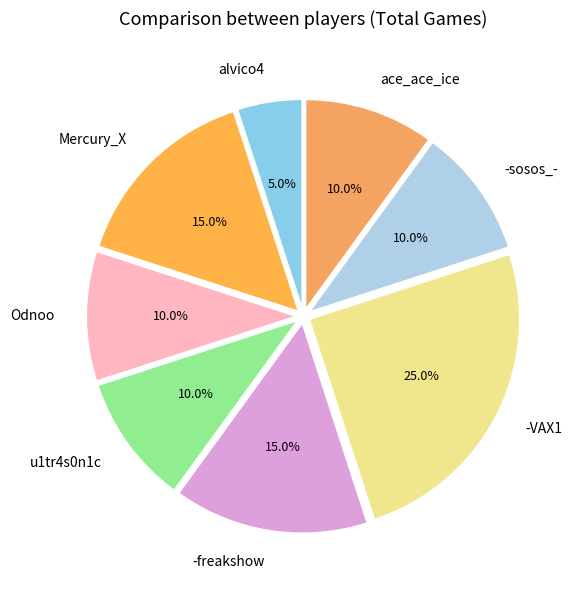

Is it true that u1tr4s0n1c is 1% of the pie?

False